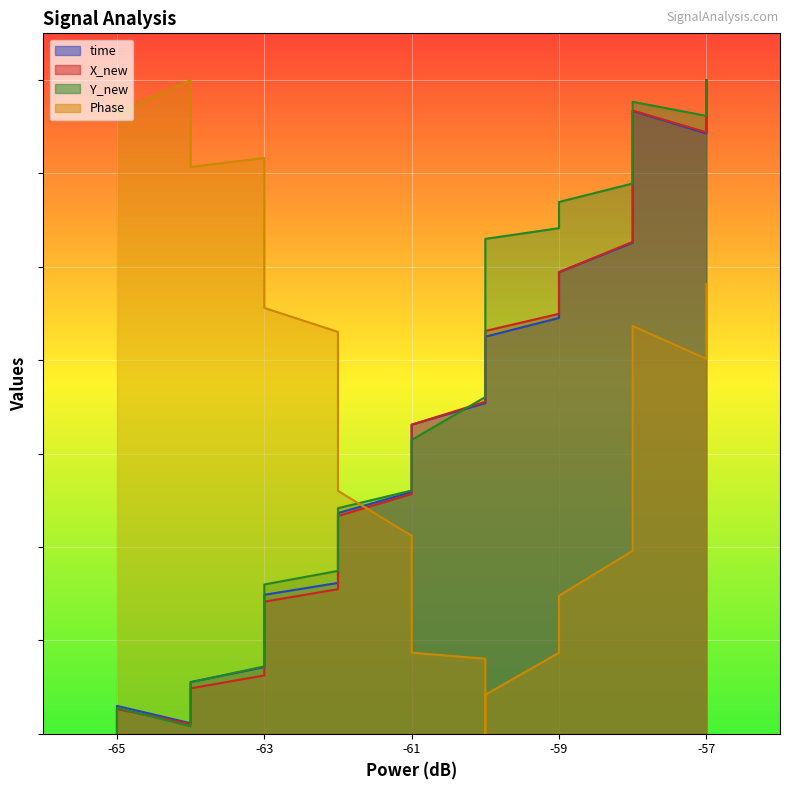

How many times do Y_new and Phase cross each other?

1